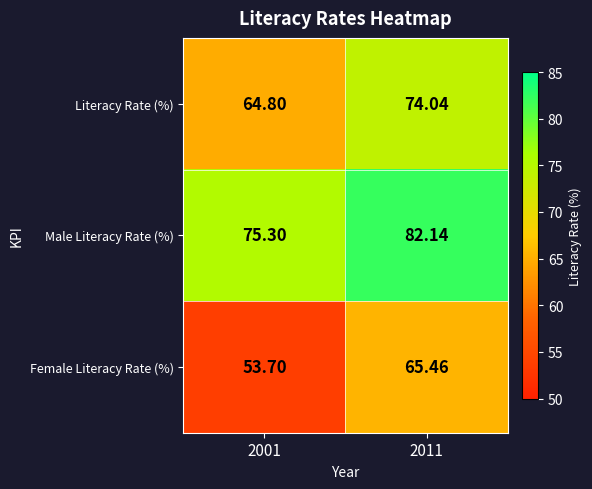

Is the value of Literacy Rate (%) at 2011 greater than the value of Female Literacy Rate (%) at 2011?

Yes